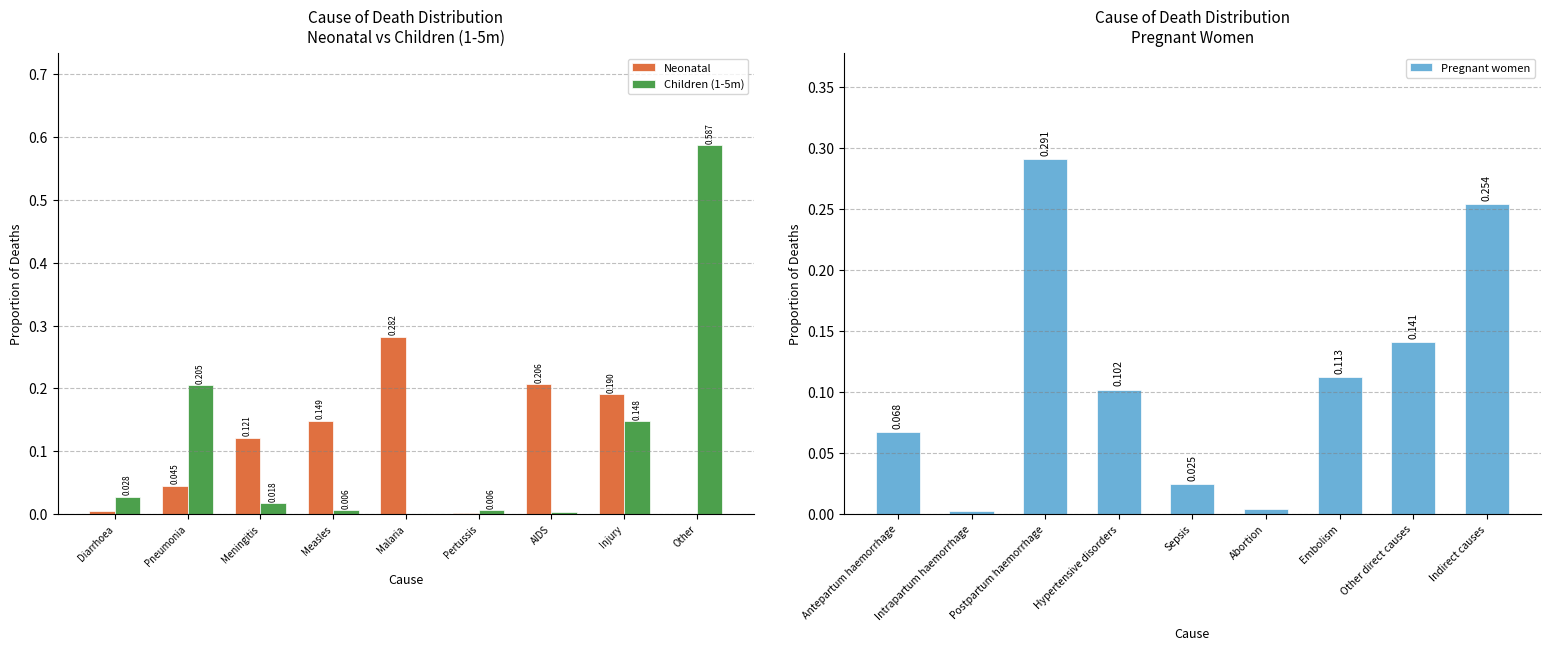

Is the value of Children (1-5m) at Pneumonia greater than the value of Neonatal at Diarrhoea?

Yes